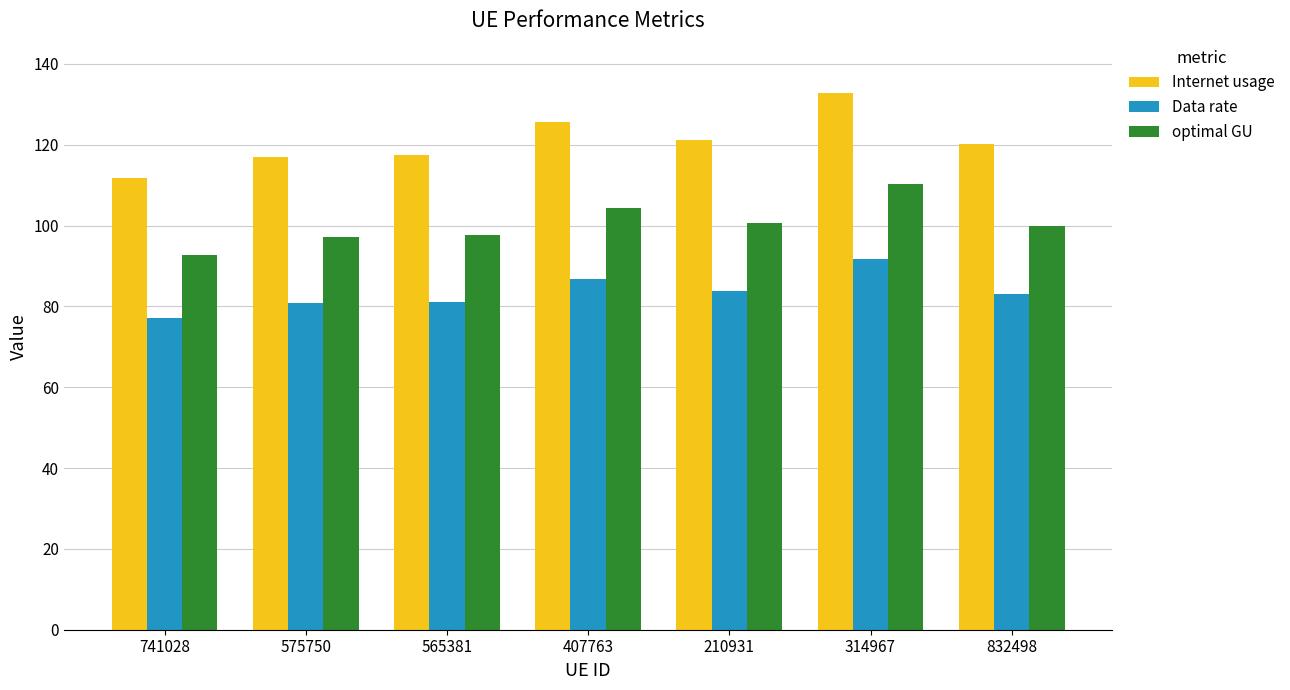

What is the spread (max minus min) of values at 741028?

34.6